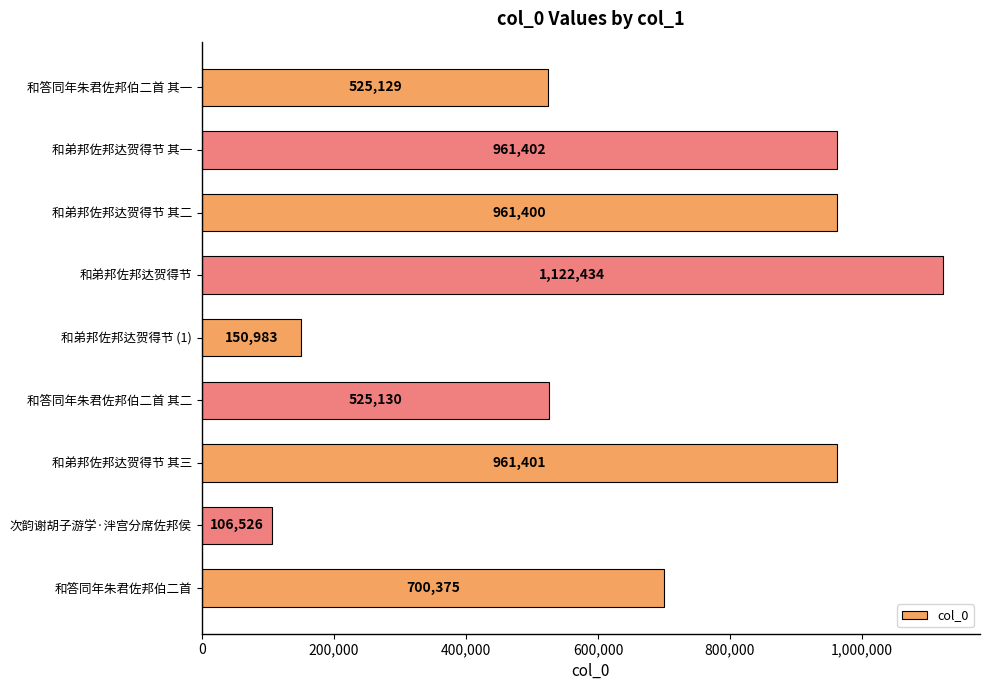

What is the ratio of the value at 和弟邦佐邦达贺得节 其三 to the value at 和弟邦佐邦达贺得节?

0.9